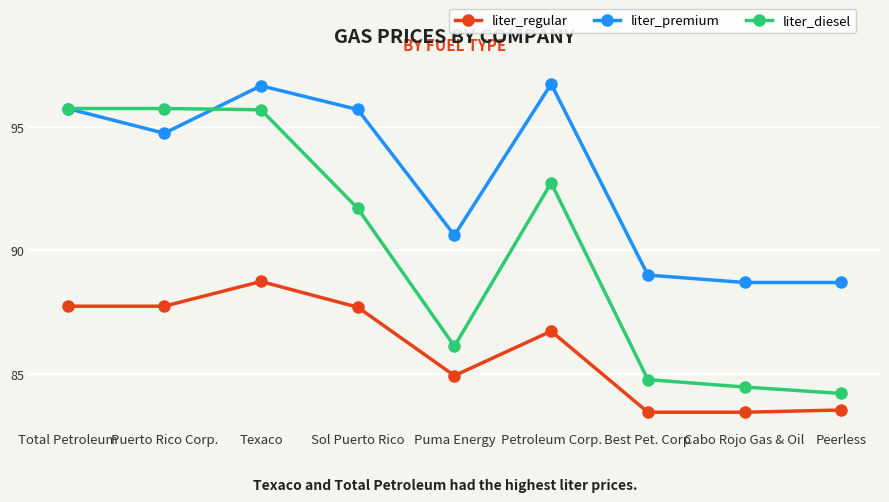

What is the maximum value for liter_diesel?

95.7